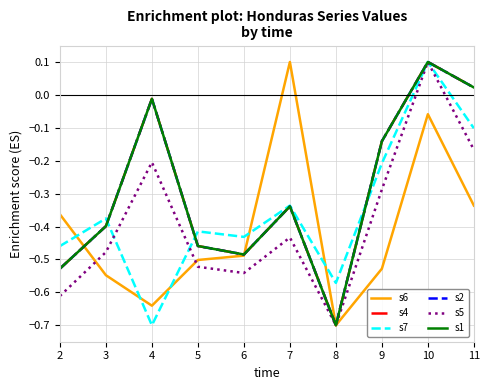

How many s7 values are between 0 and 1?

1